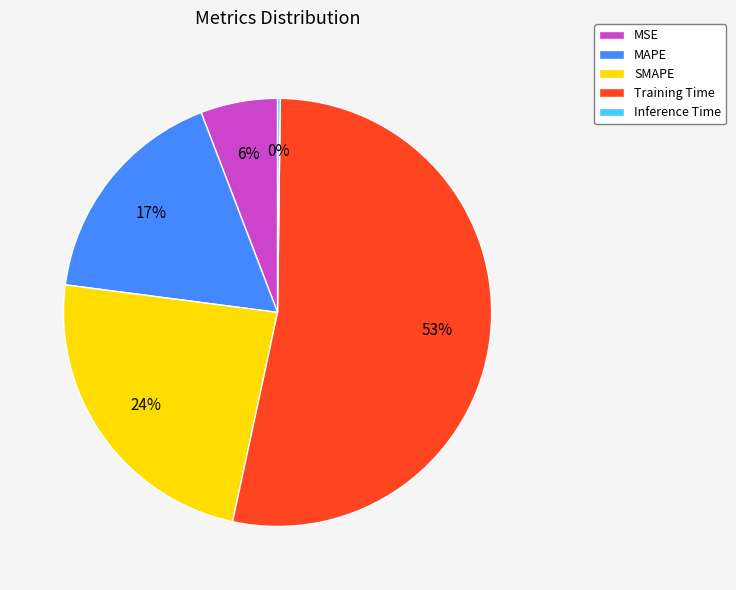

To the nearest percent, what percentage of the pie is MSE?

6%